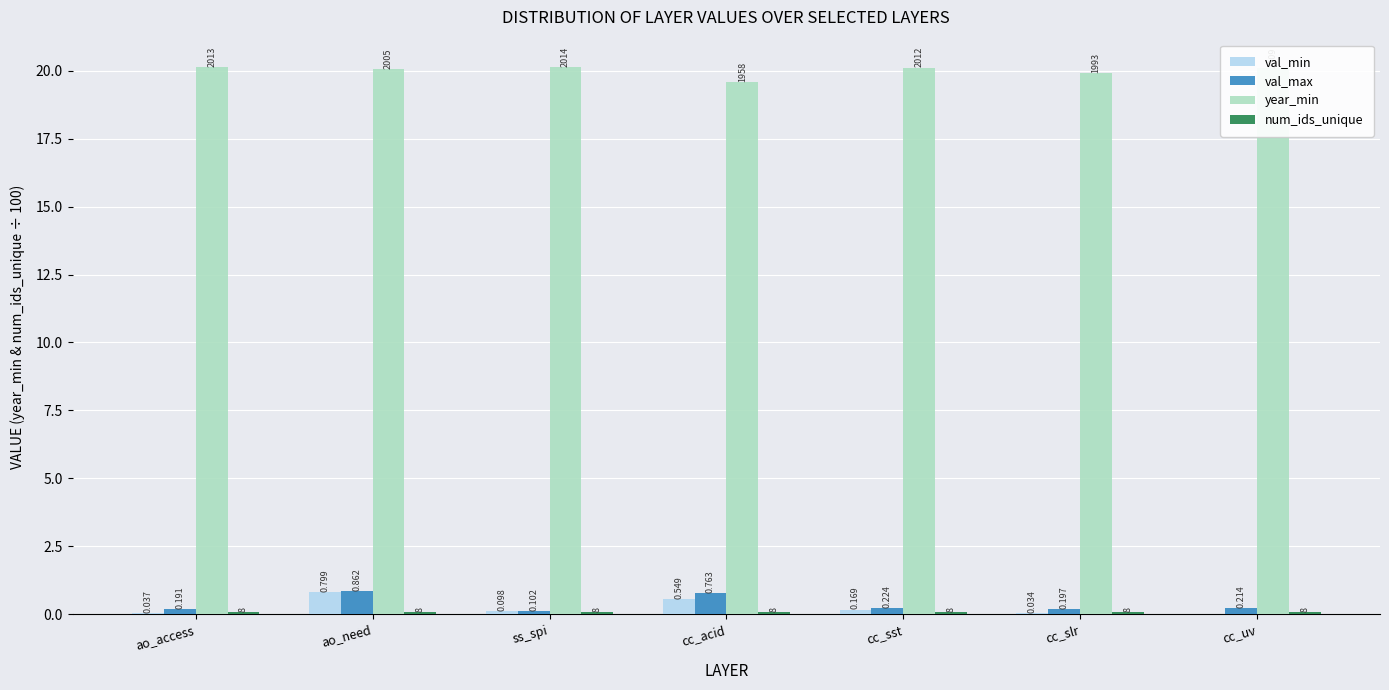

Where is val_min nearest to the value 0?

cc_uv